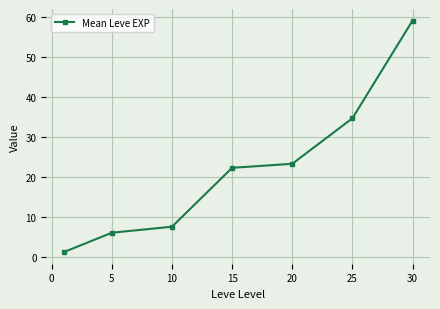

What is the greatest value displayed?

59.0